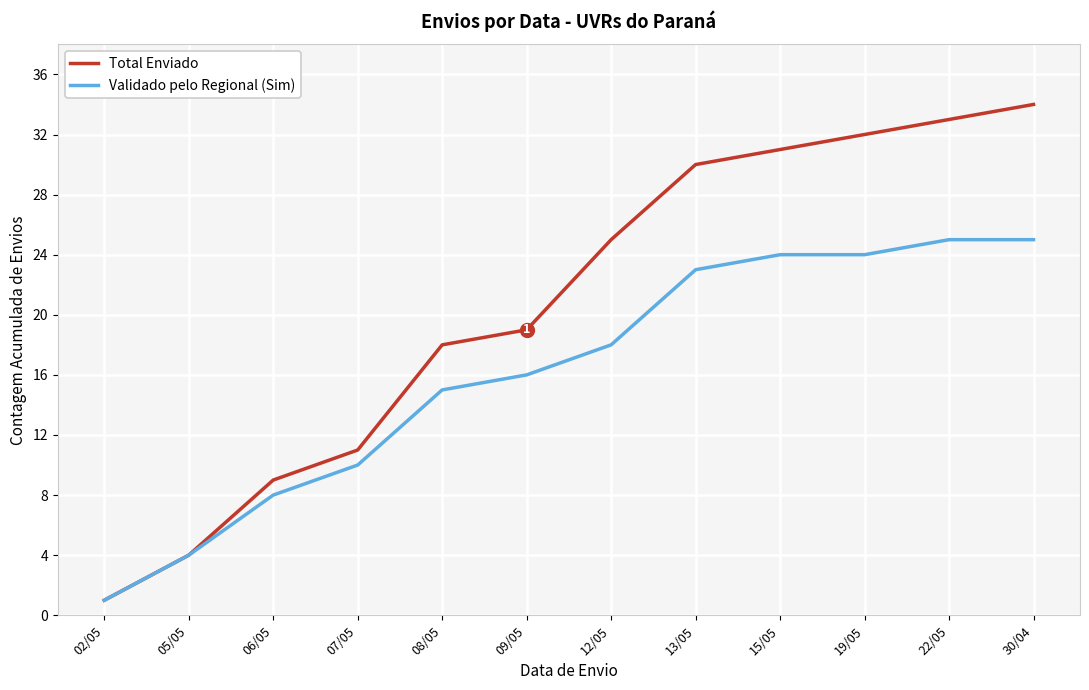

Rank the series at 15/05 from highest to lowest value.

Total Enviado, Validado pelo Regional (Sim)